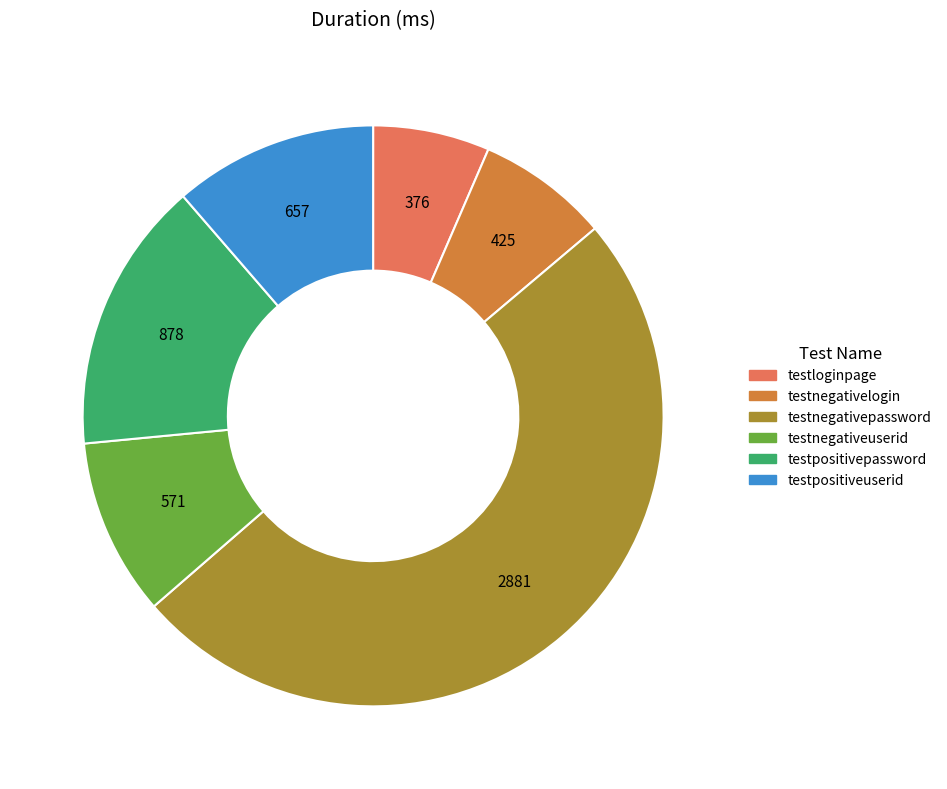

Is testpositiveuserid the majority of the pie?

No